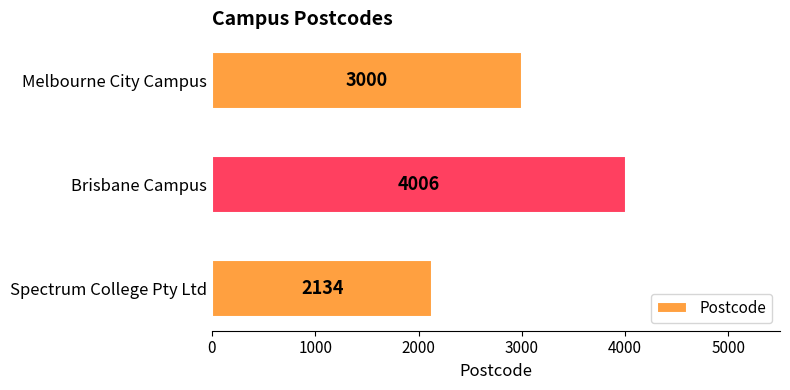

Count the values in the range 2134 to 4006.

3